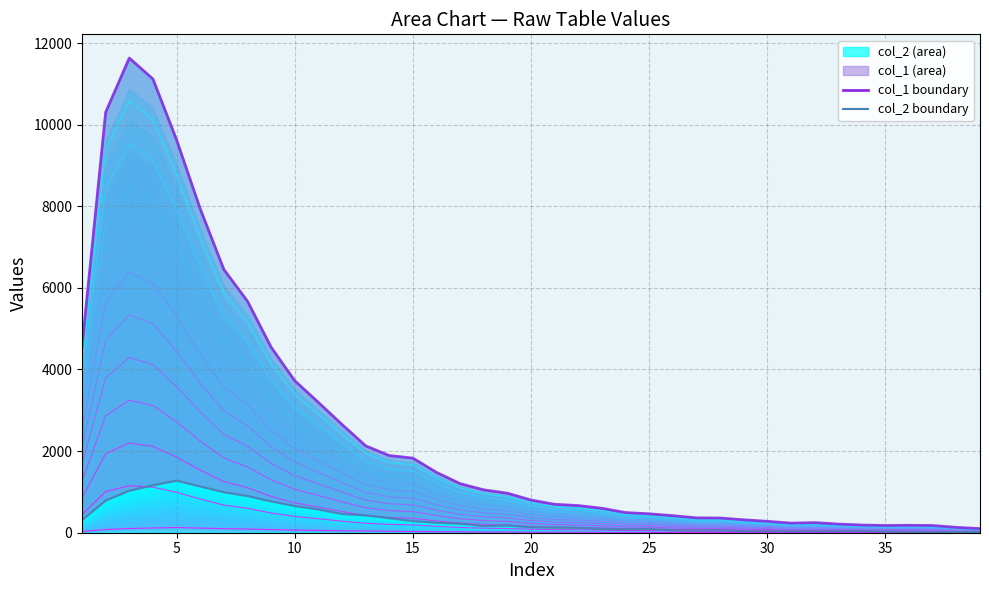

What is the difference between the maximum and minimum values in the contour_0 series?

126.2